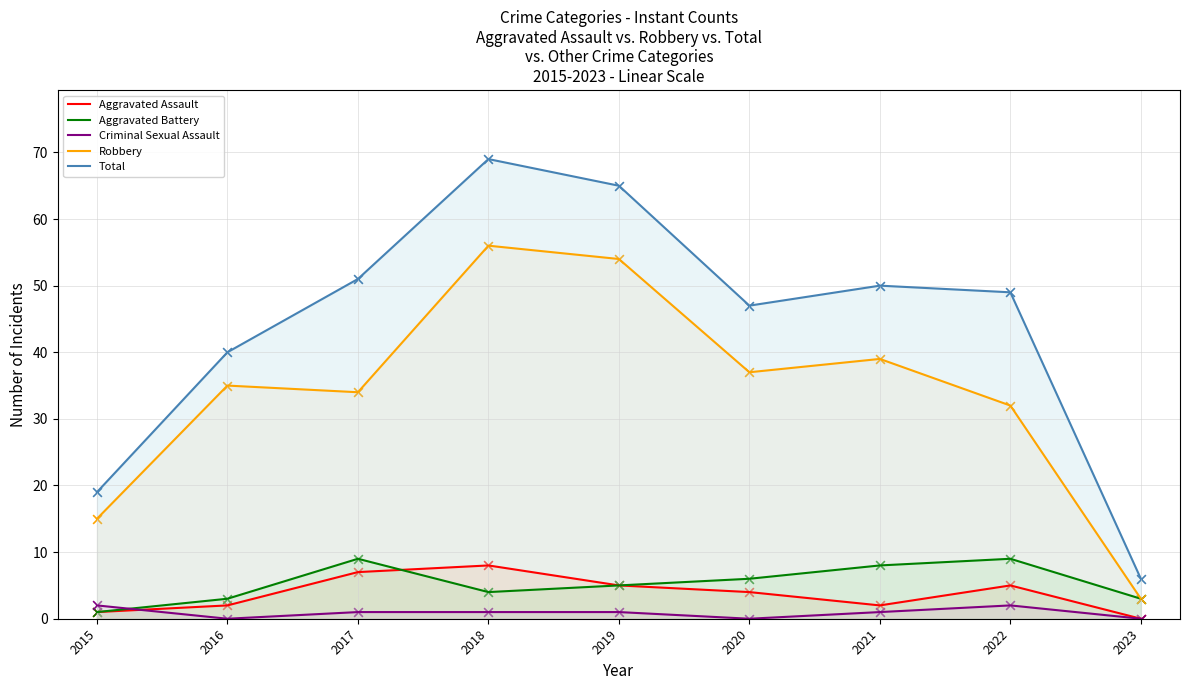

Which series has the widest spread of Y values?

Total